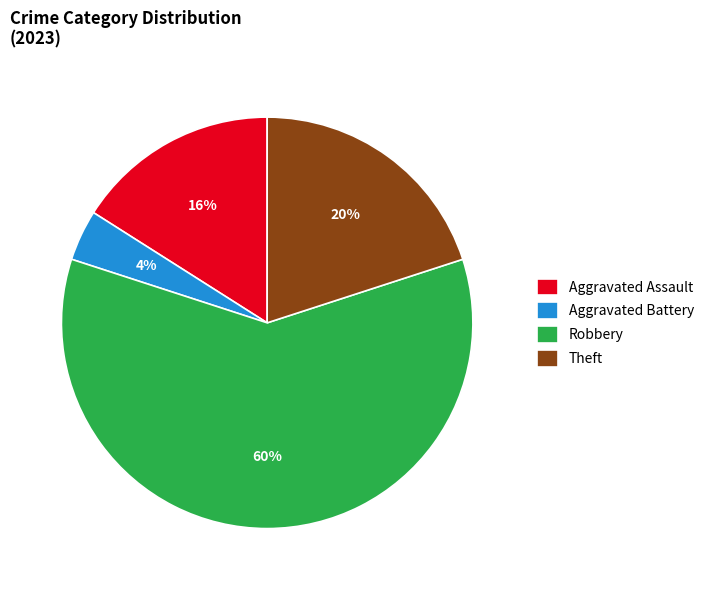

Rank the categories by value from highest to lowest.

Robbery, Theft, Aggravated Assault, Aggravated Battery